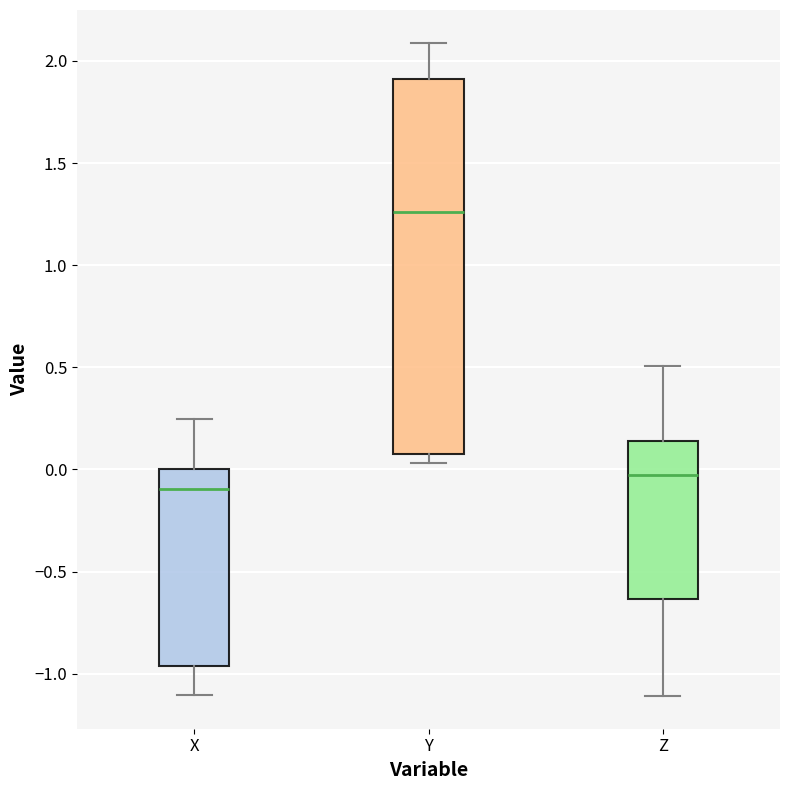

Reading left to right, transcribe this box plot: for each box, give where its median line is, the range the box spans, and where its two whiskers end, as read against the y-axis. The values are not printed on the chart, so give them approximately, as read against the axis.

X: median -0.10, box -0.95 to 0.00, whiskers -1.10 to 0.25
Y: median 1.25, box 0.10 to 1.90, whiskers 0.05 to 2.10
Z: median 0.00, box -0.65 to 0.15, whiskers -1.10 to 0.50